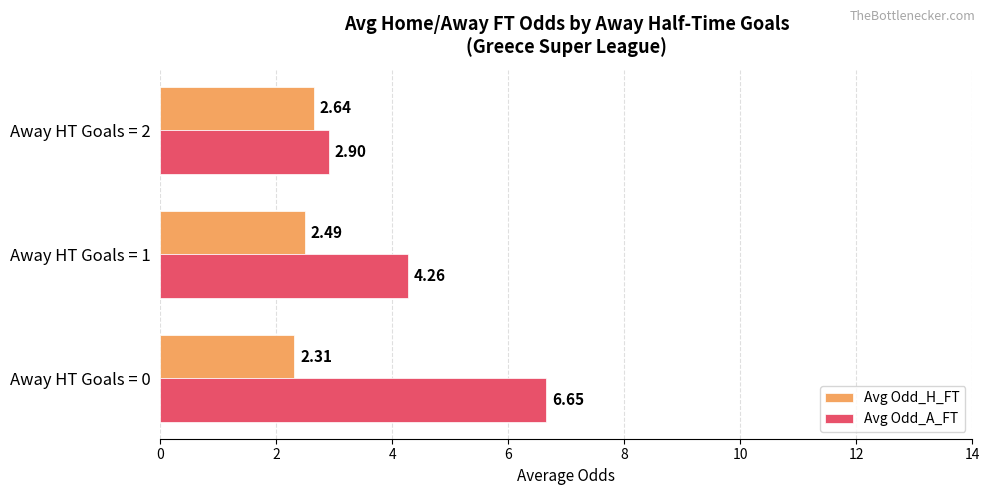

Rank the series at Away HT Goals = 2 from lowest to highest value.

Avg Odd_H_FT, Avg Odd_A_FT